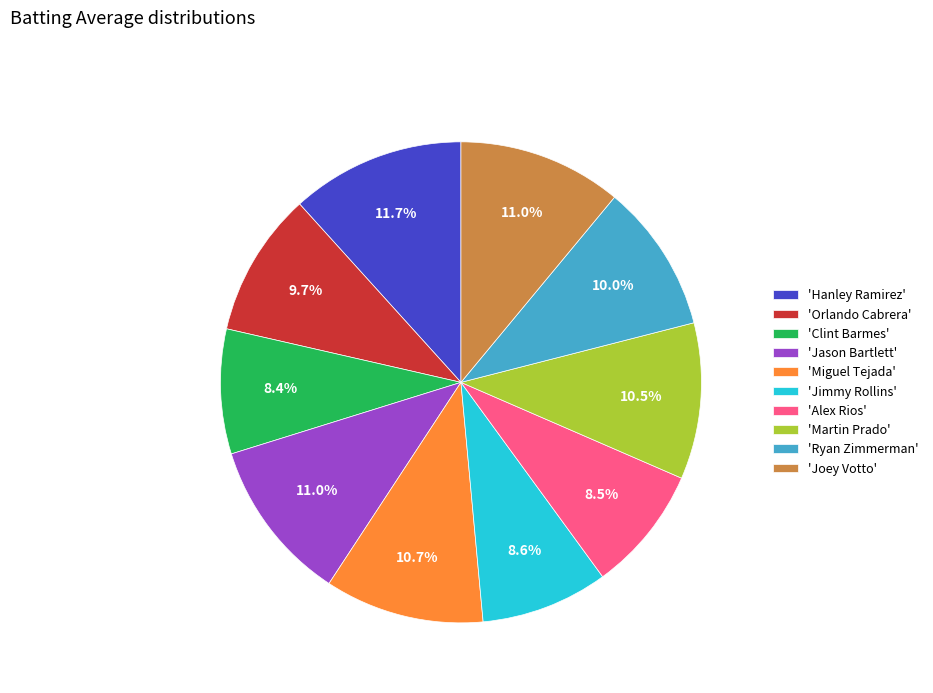

What is the largest slice in the pie chart?

'Hanley Ramirez'